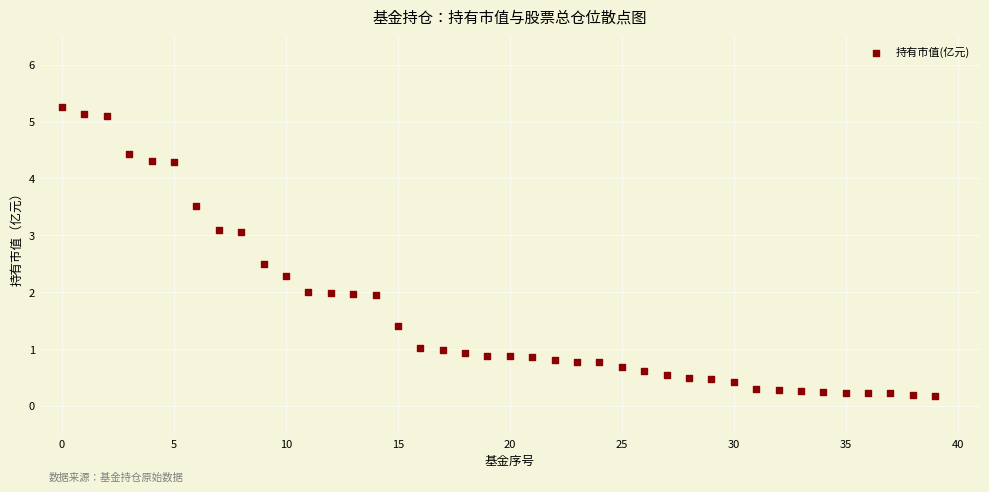

What is the range of Y values (max minus min)?

5.1